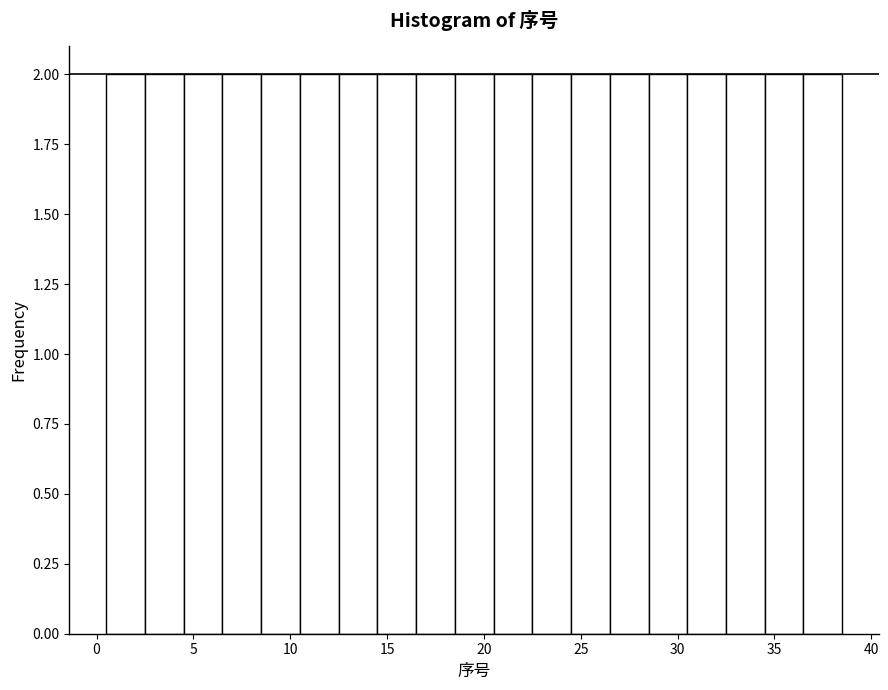

Reading left to right, list every bar in this chart as the range it spans on the x-axis followed by its height. The values are not printed on the chart, so give them approximately, as read against the axis.

0.5 to 2.5: 2
2.5 to 4.5: 2
4.5 to 6.5: 2
6.5 to 8.5: 2
8.5 to 10.5: 2
10.5 to 12.5: 2
12.5 to 14.5: 2
14.5 to 16.5: 2
16.5 to 18.5: 2
18.5 to 20.5: 2
20.5 to 22.5: 2
22.5 to 24.5: 2
24.5 to 26.5: 2
26.5 to 28.5: 2
28.5 to 30.5: 2
30.5 to 32.5: 2
32.5 to 34.5: 2
34.5 to 36.5: 2
36.5 to 38.5: 2